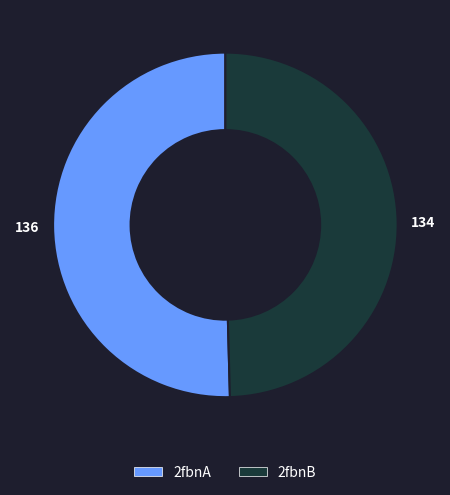

What is the ratio of the value at 2fbnB to the value at 2fbnA?

1.0